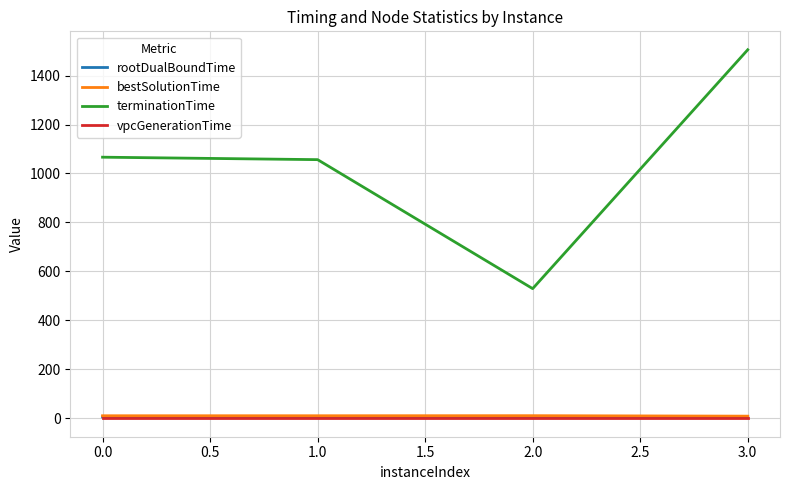

At which category is the sum across all series the highest?

3.0